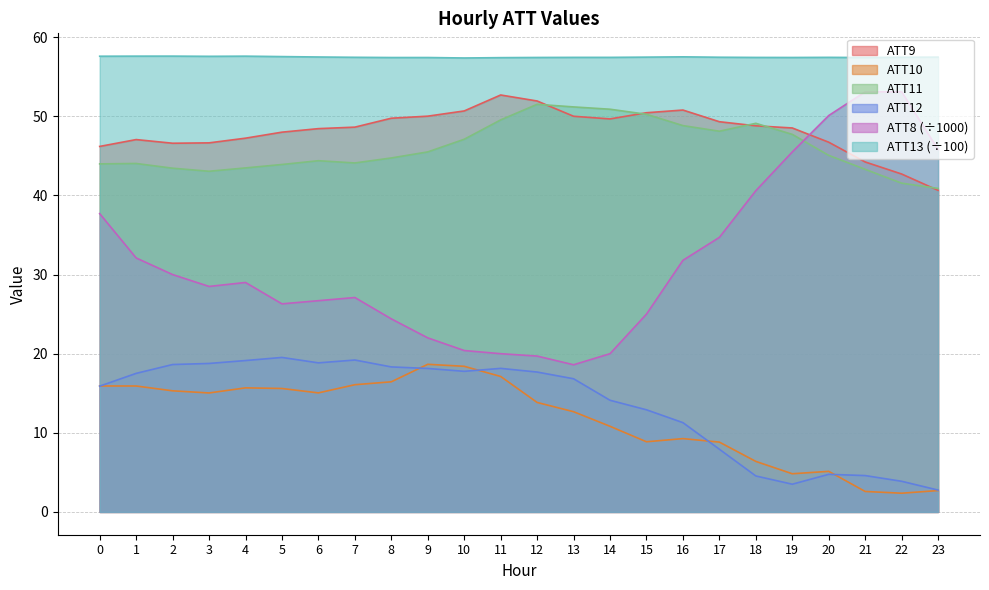

Is it true that ATT12 equals 33.2 at 3?

False